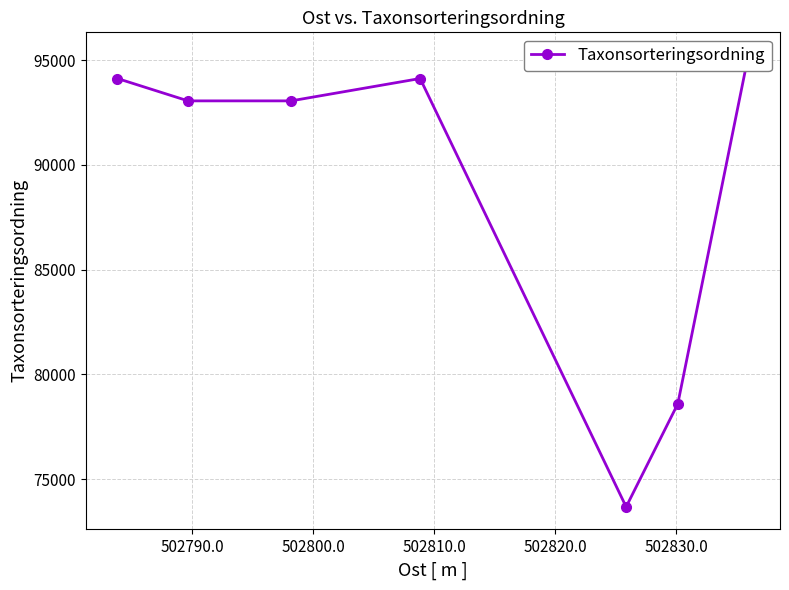

What is the value of the 1st point from the left?

94121